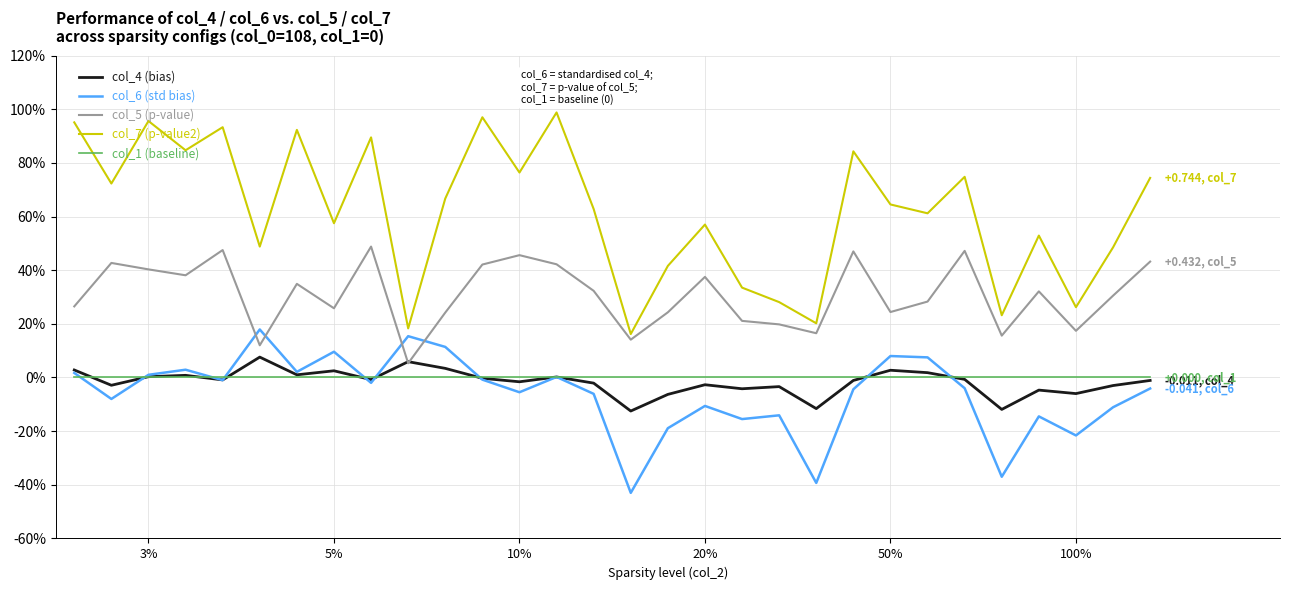

At which category is the sum across all series the highest?

13